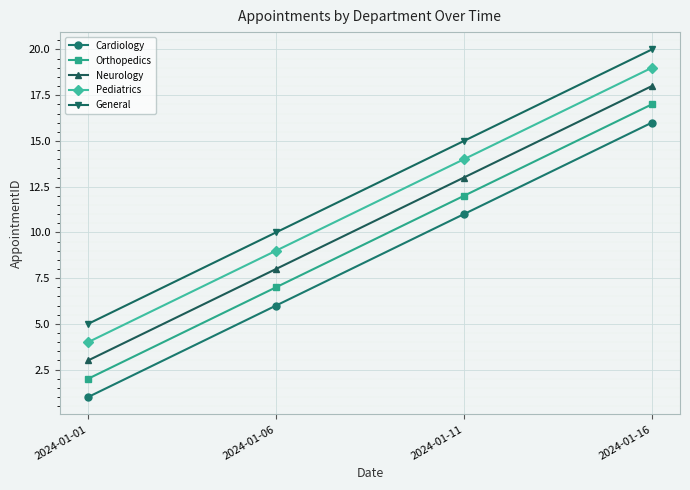

True or false: Cardiology and Orthopedics cross at least once.

False